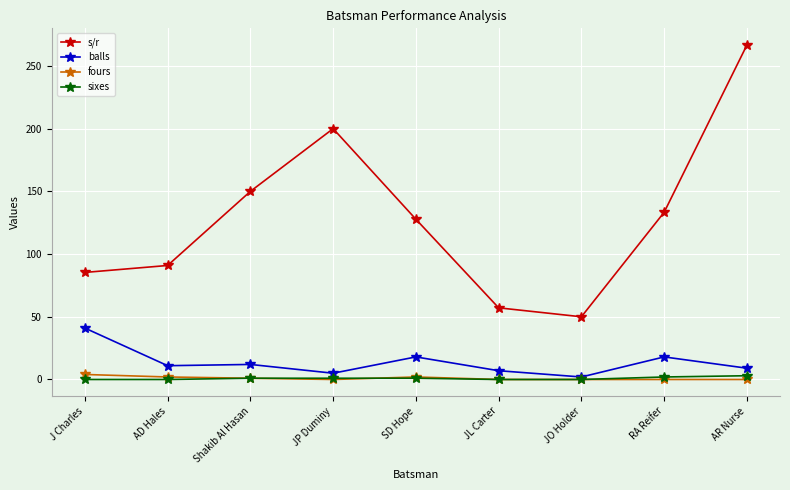

What is the sum of all sixes values?

8.0